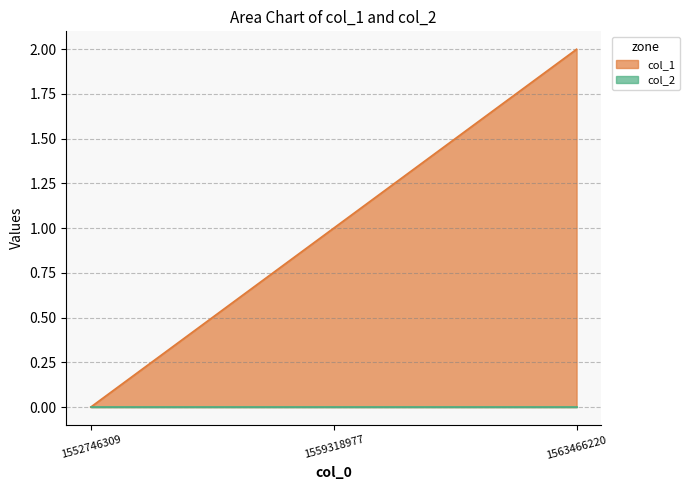

What is the sum of all values?

3